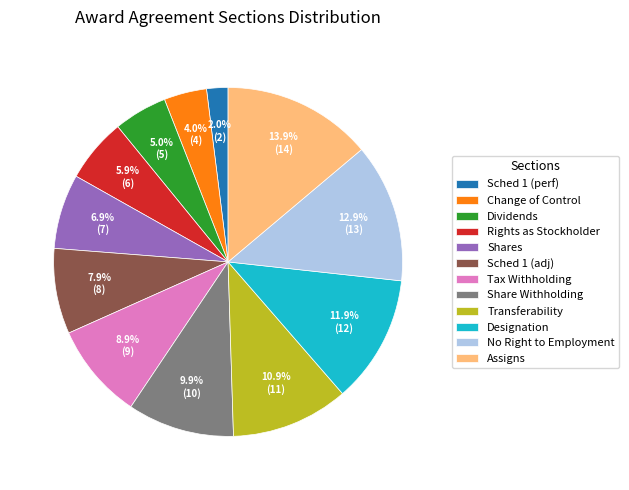

Which slice is the smallest?

Sched 1 (perf)